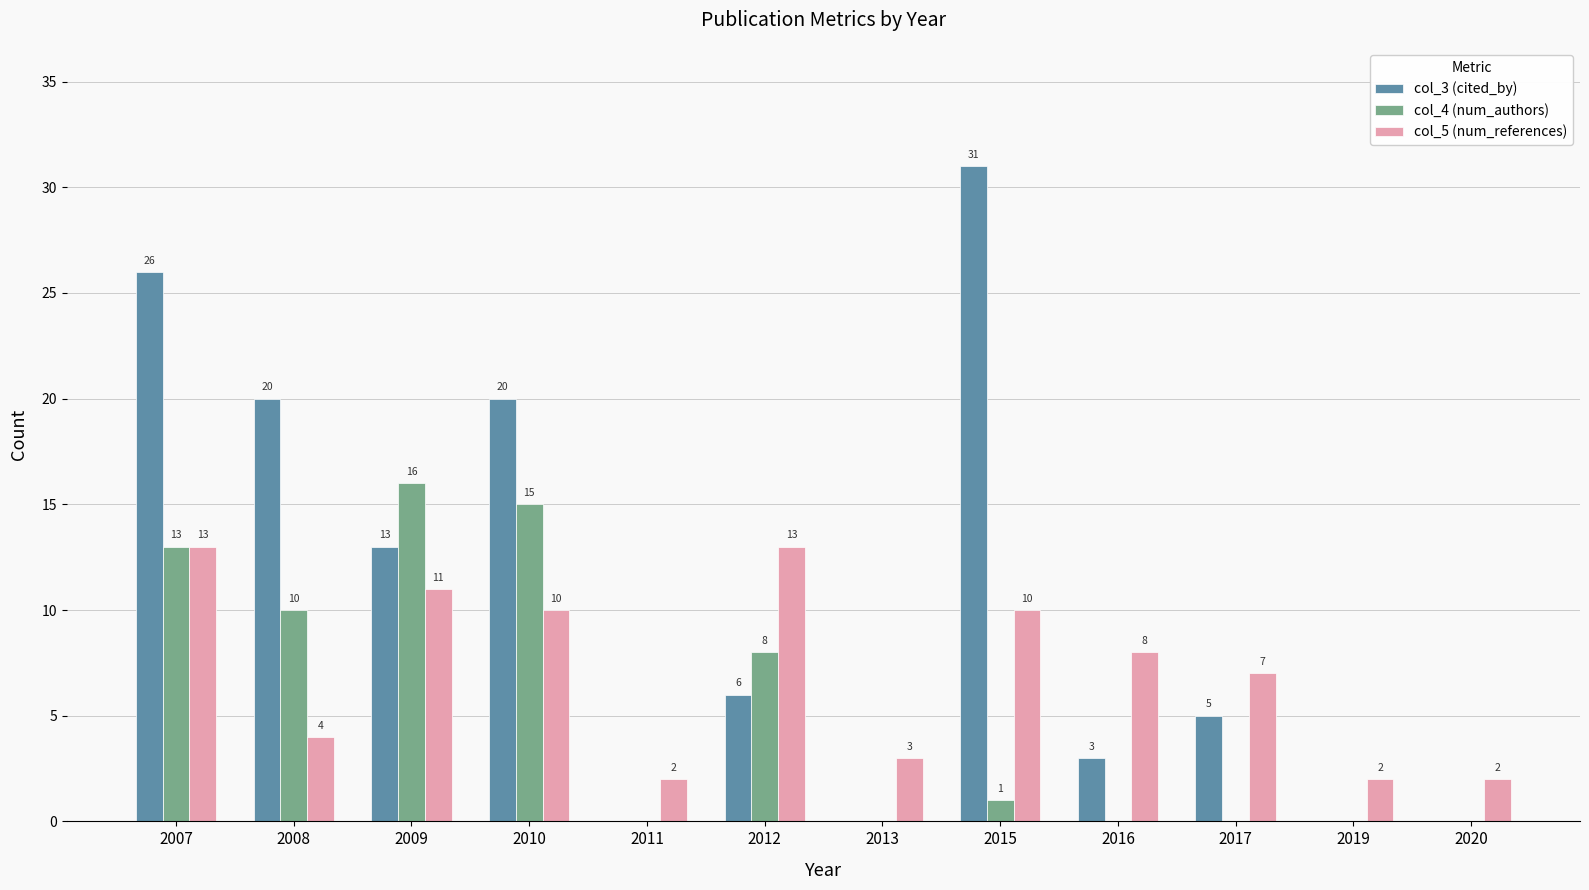

What is the sum of the col_5 (num_references) values at 2007 and 2012?

26